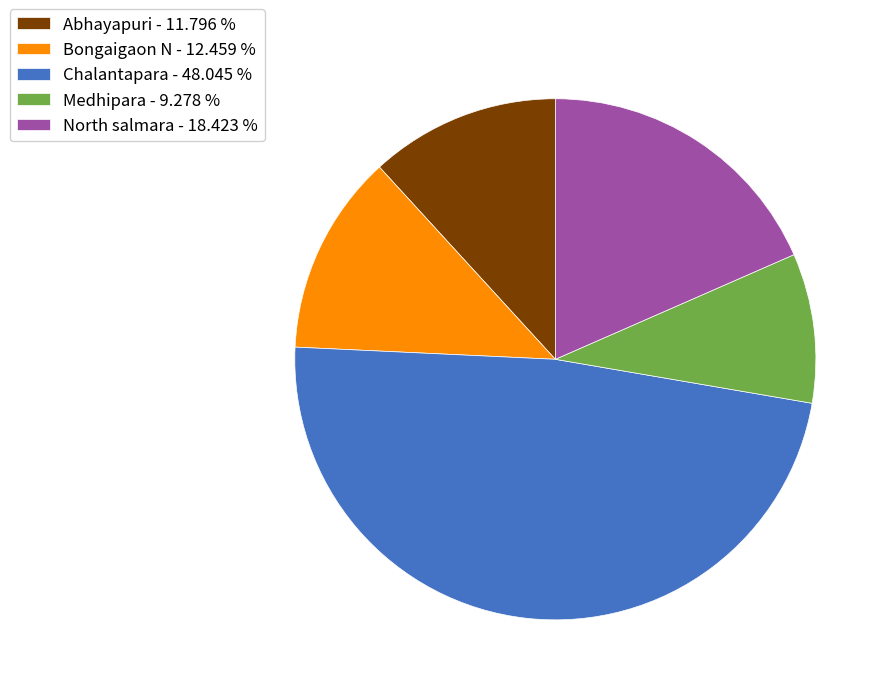

Does any single category account for the majority?

No